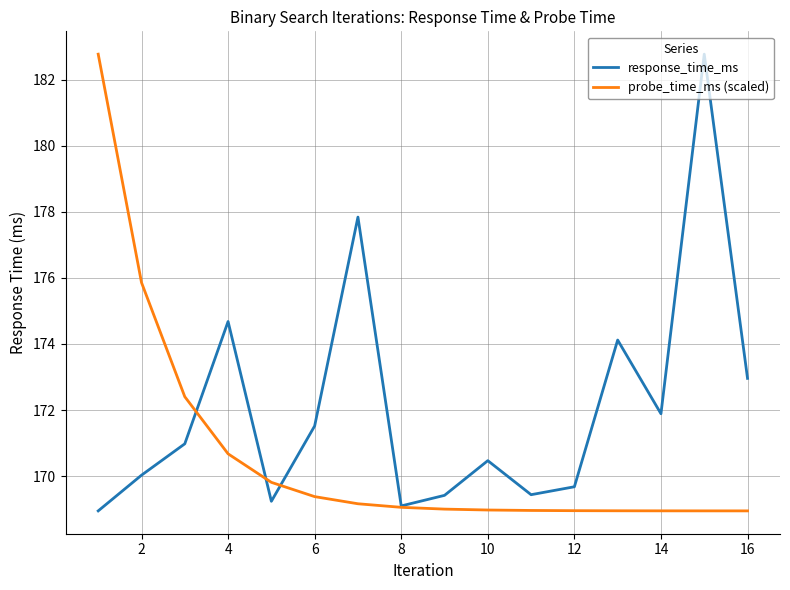

Which series has the largest total across all categories?

response_time_ms